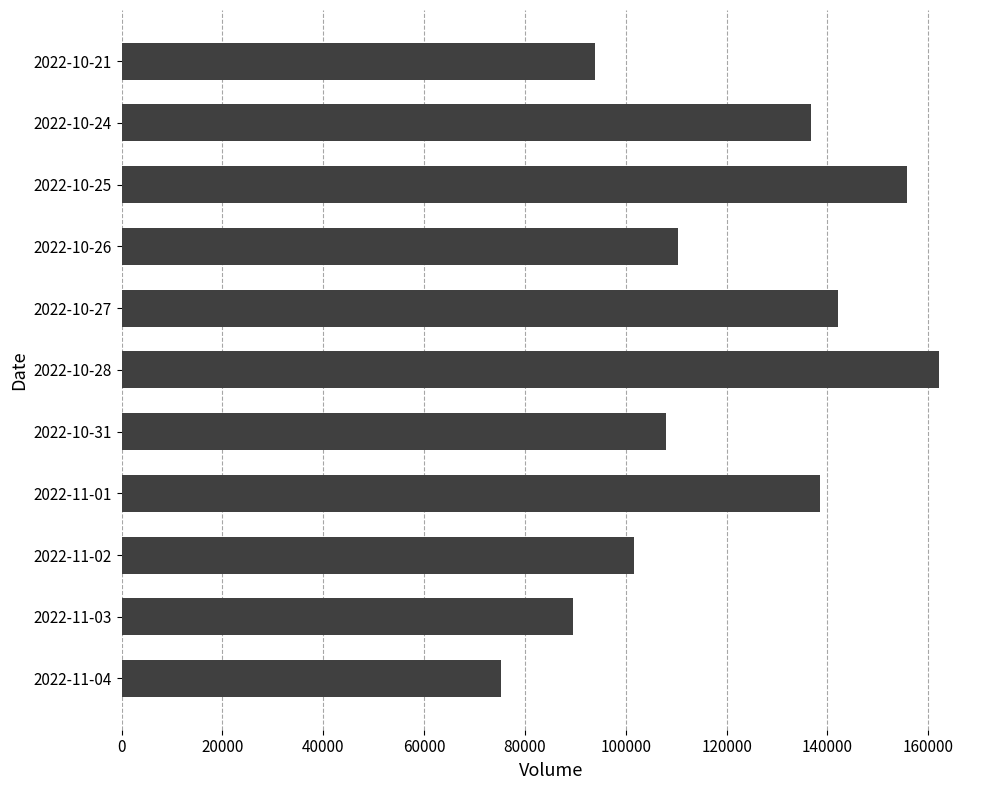

What is the smallest value displayed?

75163